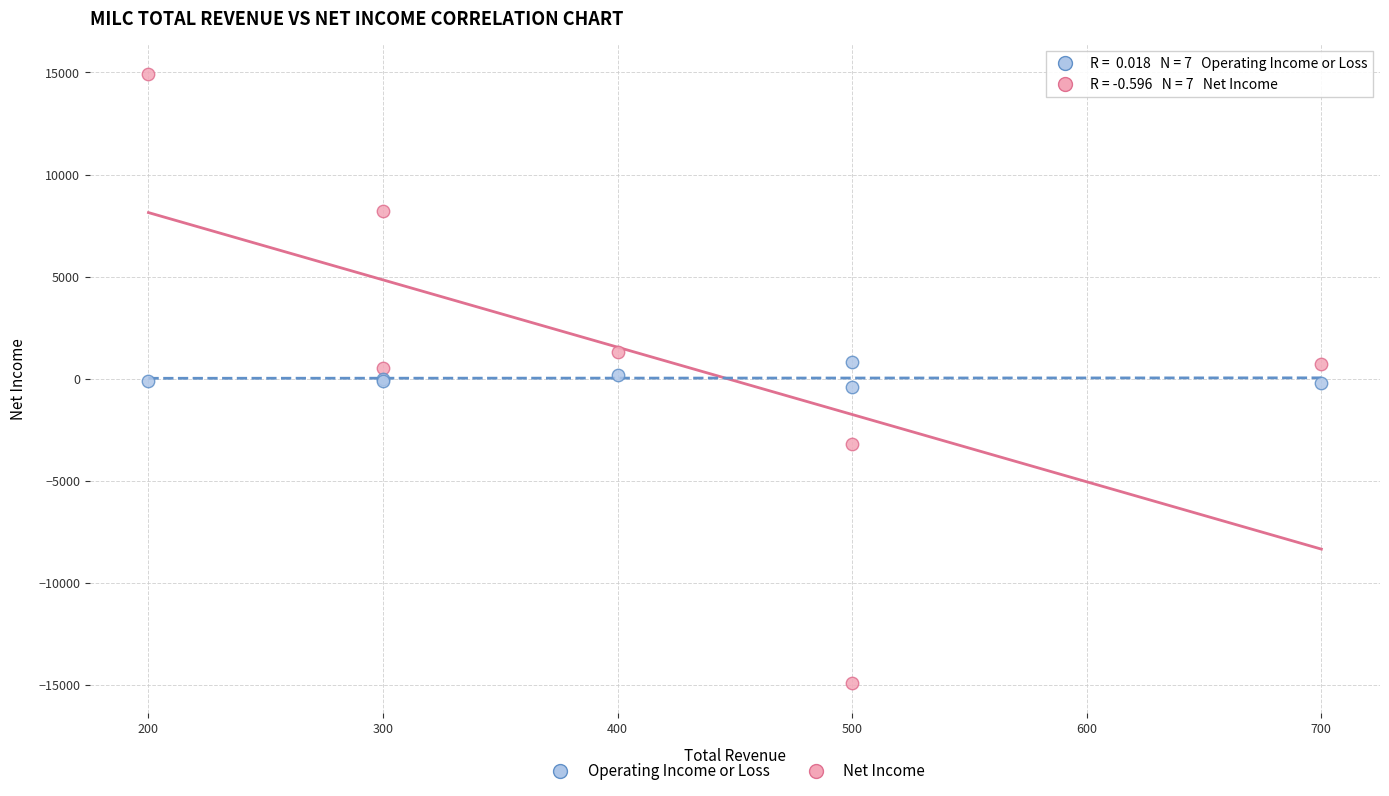

Which series reaches the minimum Y coordinate?

Net Income